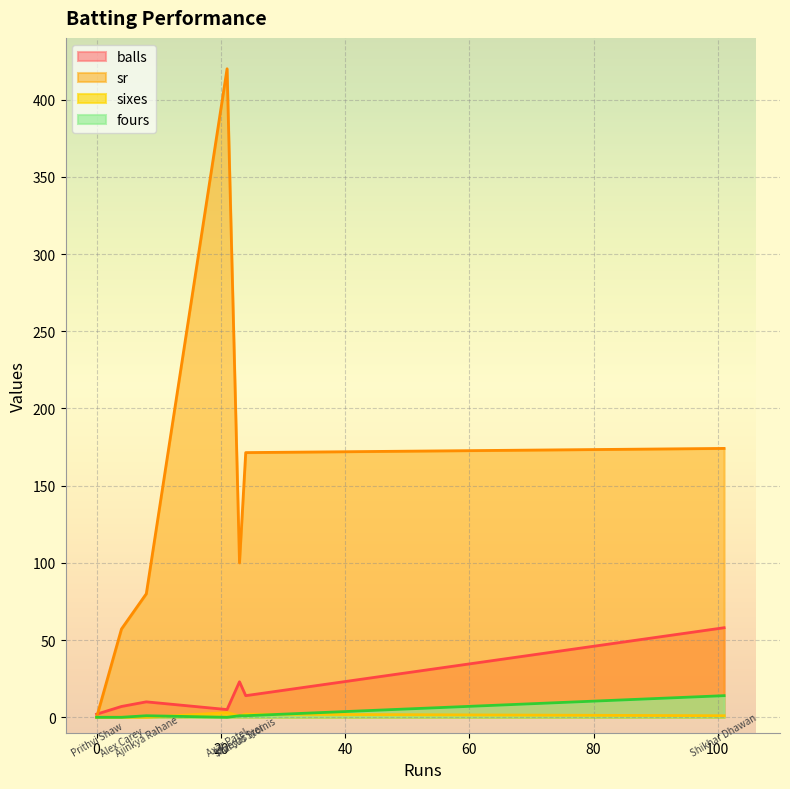

Count the number of data series in this chart.

4